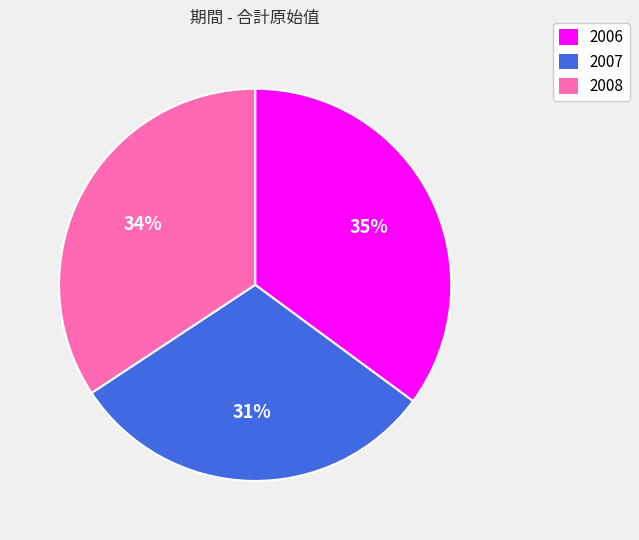

True or false: 2006 accounts for 35% of the total.

True